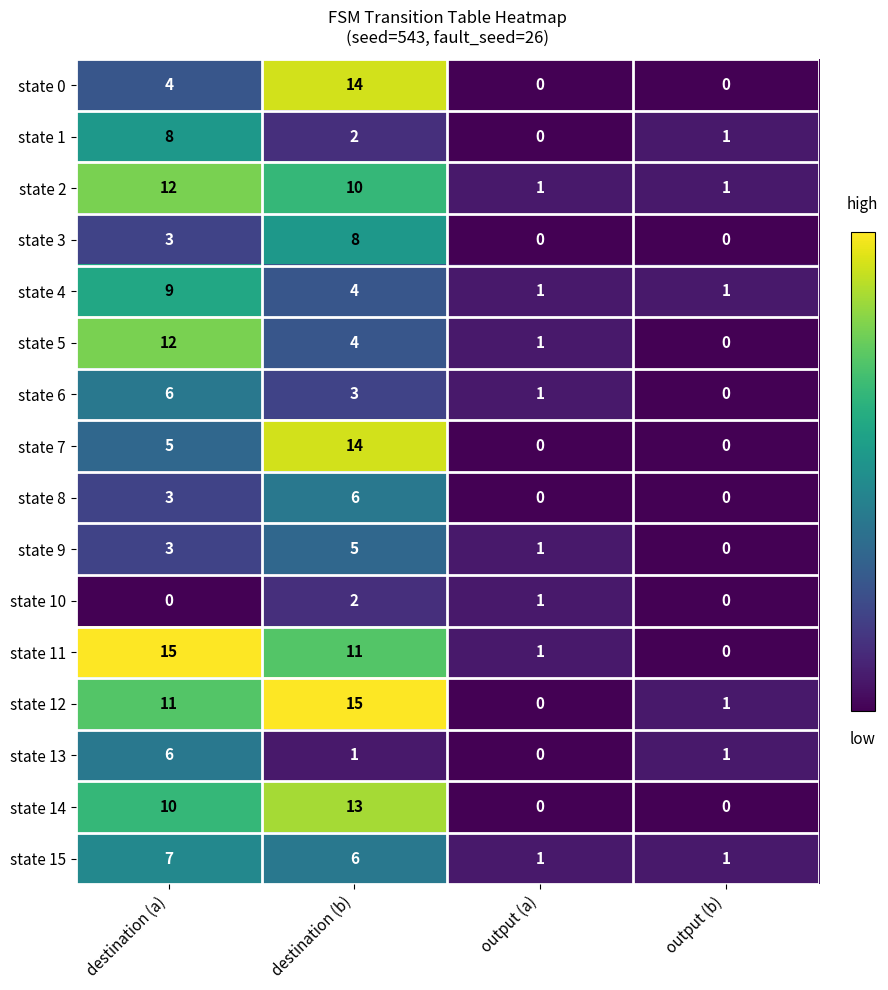

Rank the categories by state 5 value from lowest to highest.

output (b), output (a), destination (b), destination (a)